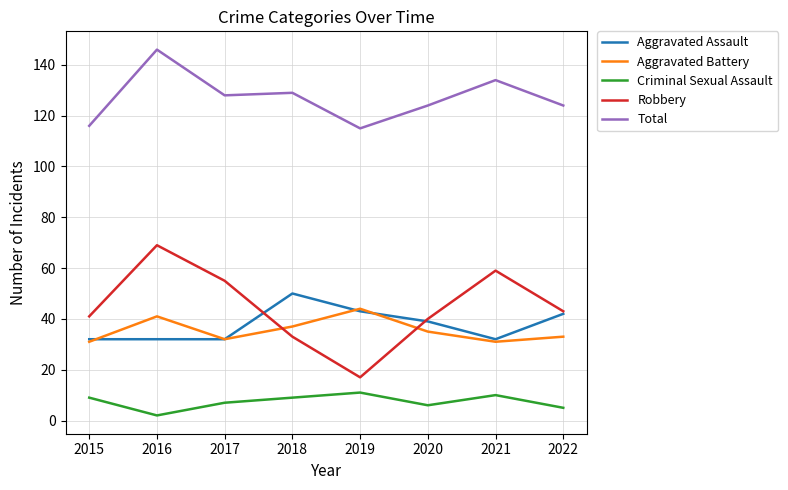

Is this an area chart (filled region under the line)?

No